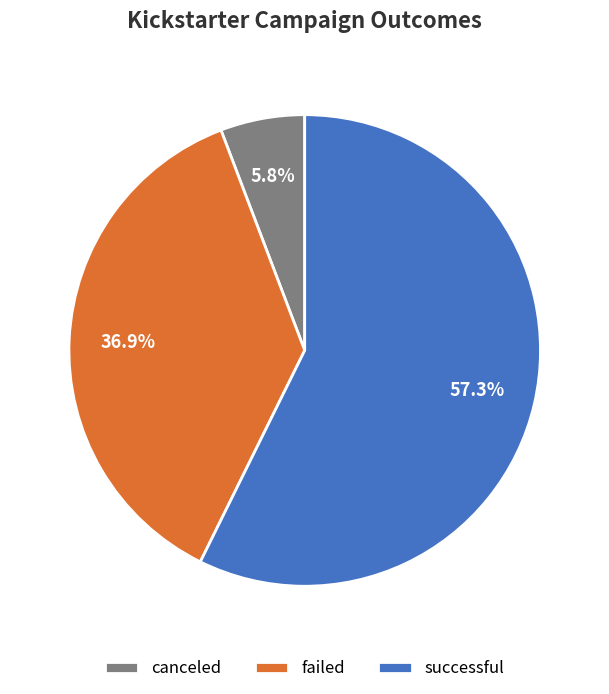

Count the number of slices in the pie.

3